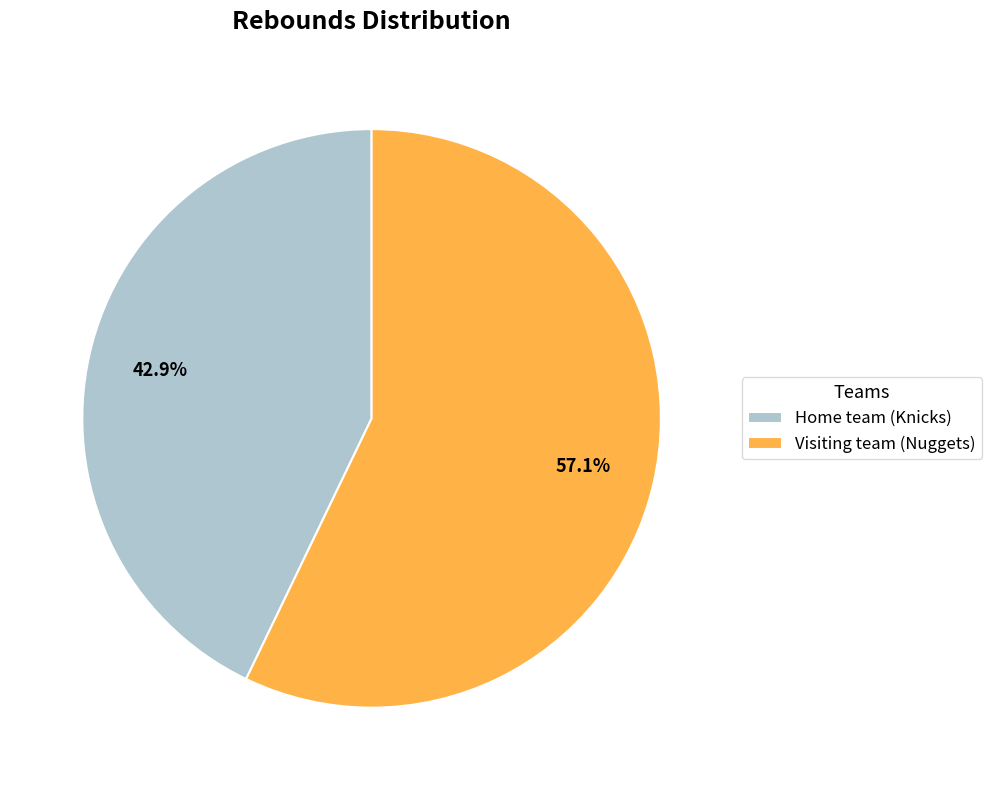

What percentage do Home team (Knicks) and Visiting team (Nuggets) together represent?

100.0%